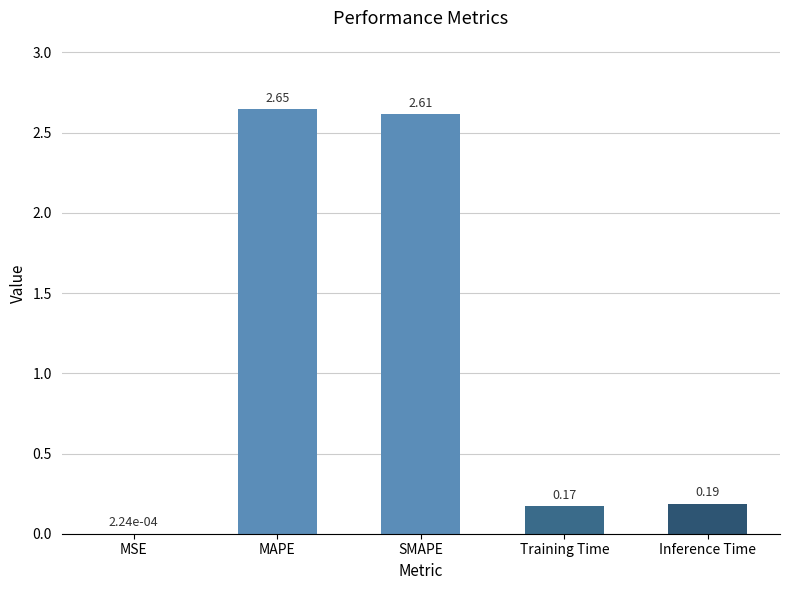

What is the sum of all values?

5.6